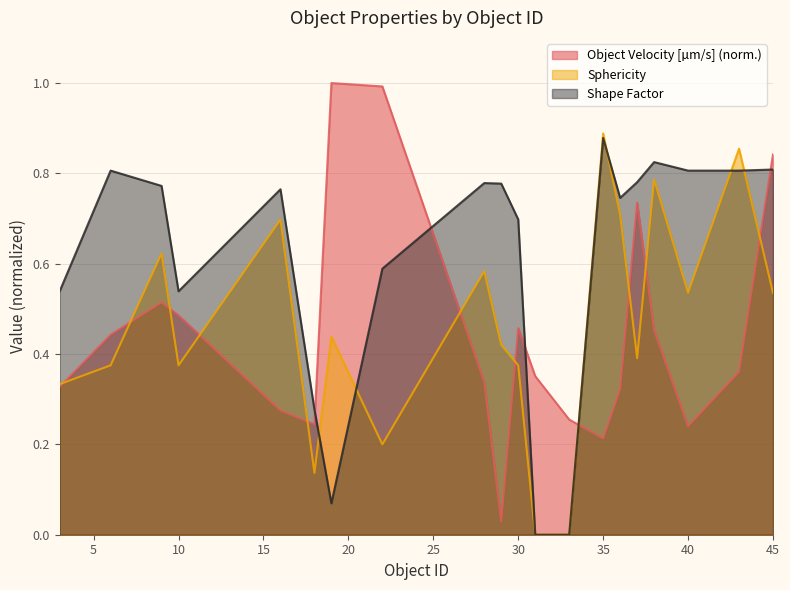

Is it true that Sphericity equals 0.3 at 10?

False